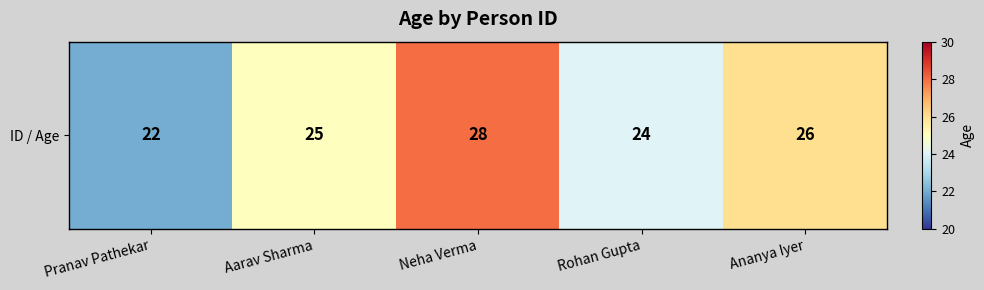

What is the difference between the maximum and second lowest values?

4